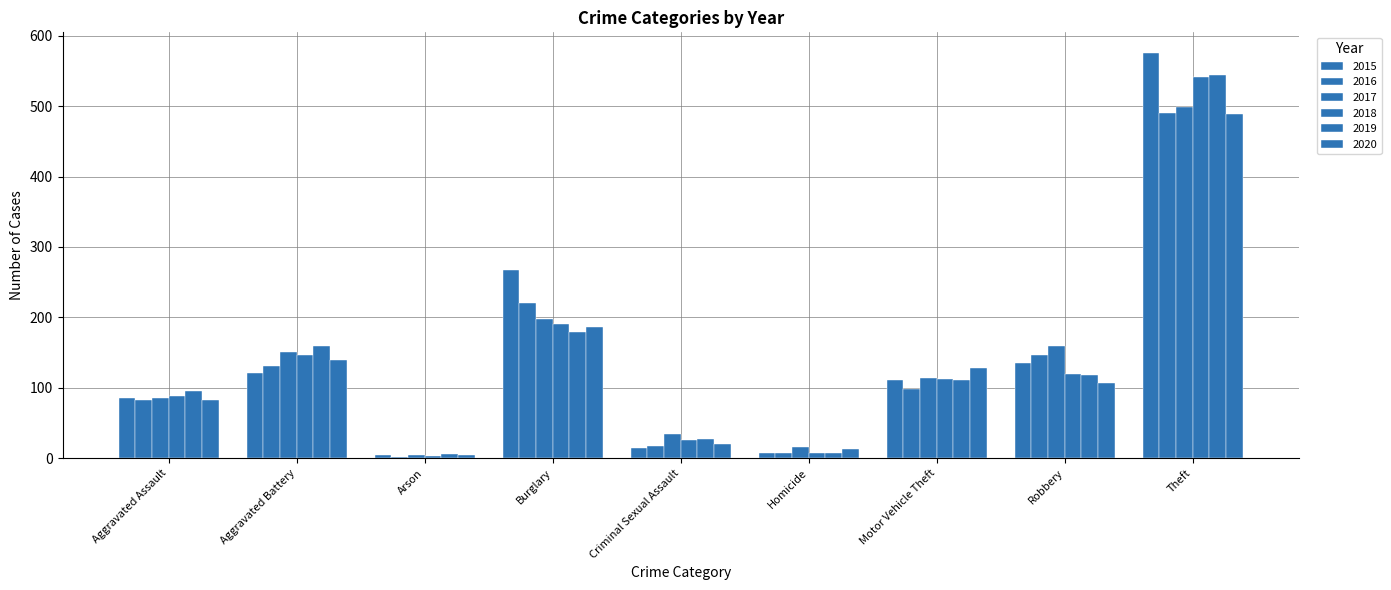

Where does the 2020 series first go above 107?

Aggravated Battery